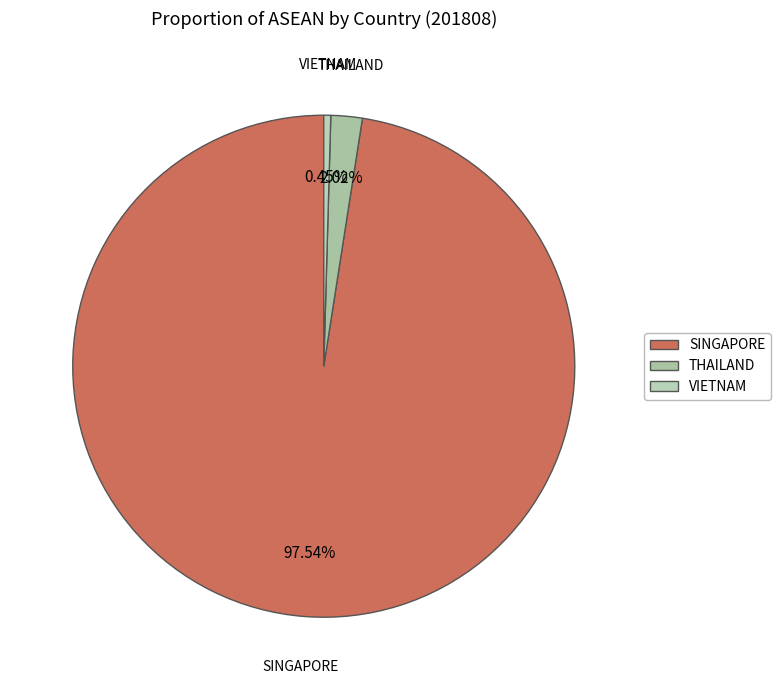

Is the sum of VIETNAM and THAILAND greater than half?

No